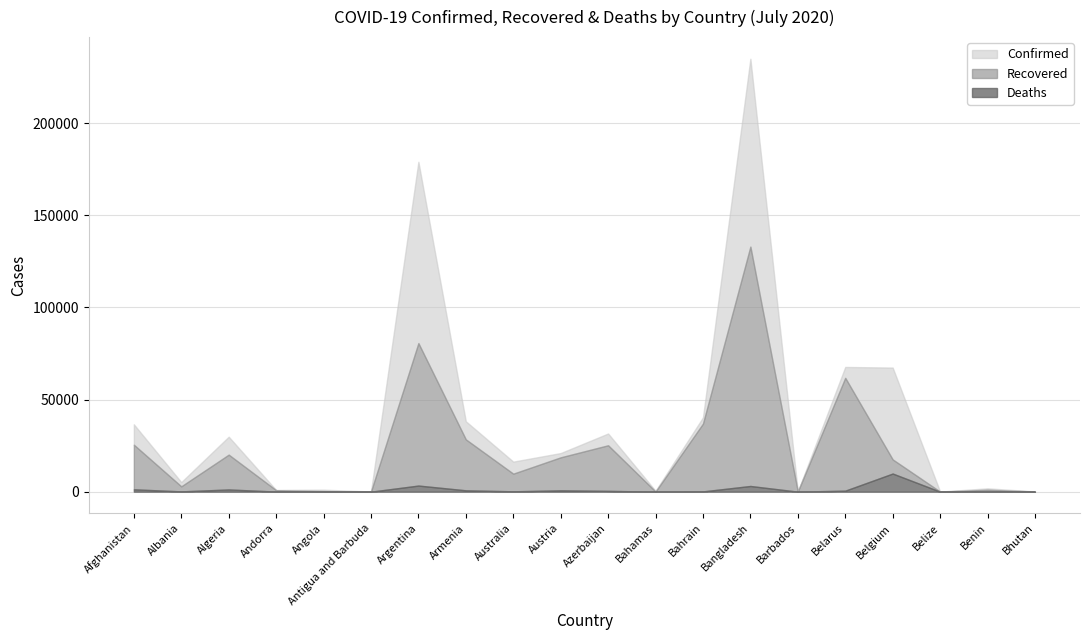

Rank the series by their maximum value, from highest to lowest.

Confirmed, Recovered, Deaths